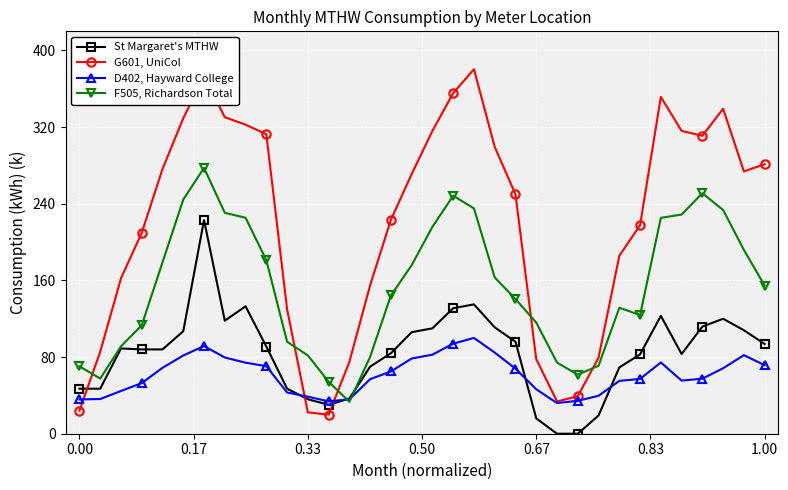

What are all the series names shown in the legend?

St Margaret's MTHW, G601, UniCol, D402, Hayward College, F505, Richardson Total